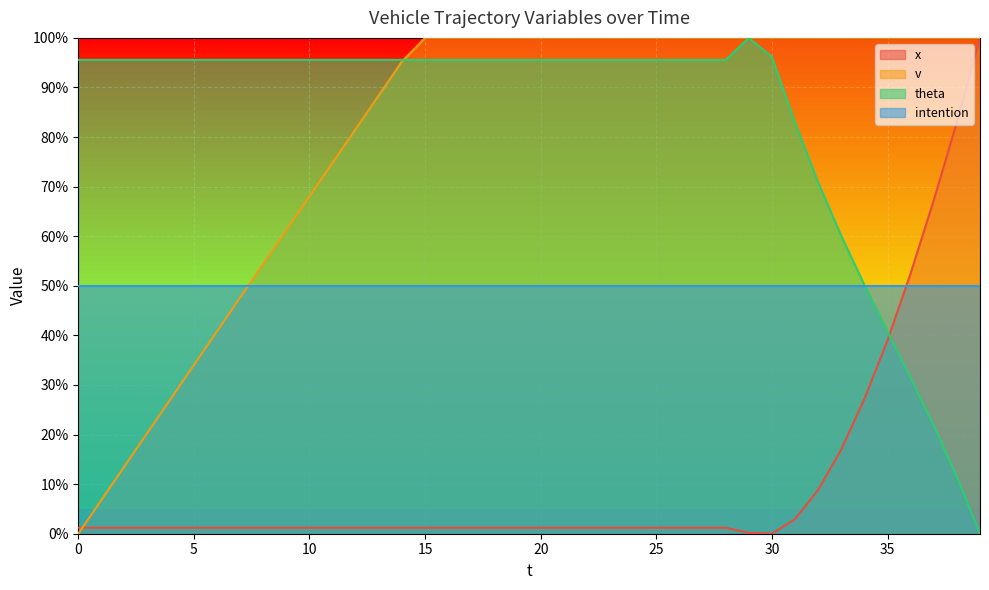

In x, how many points are lower than both neighbors (excluding endpoints)?

1